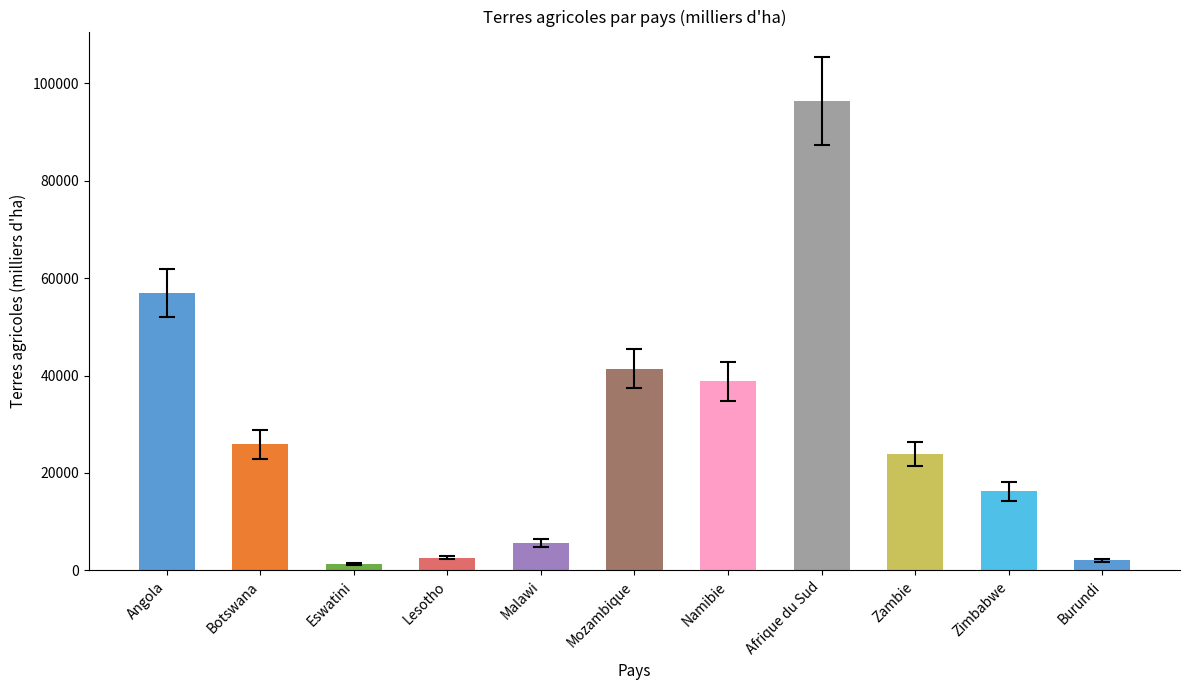

How many data points are less than 23836?

5